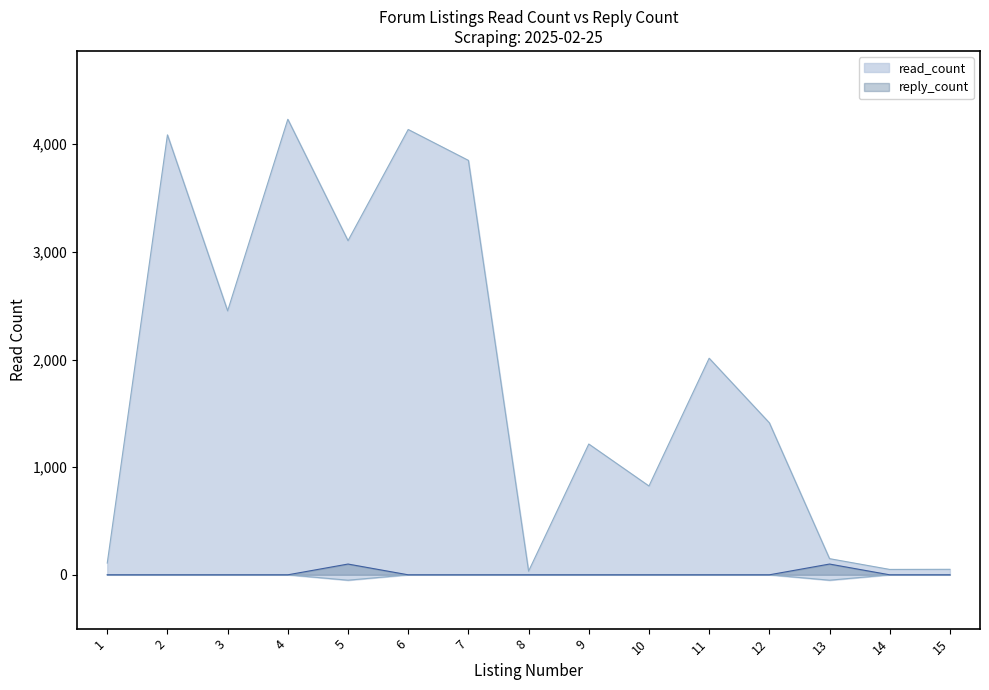

True or false: read_count and reply_count cross at least once.

False